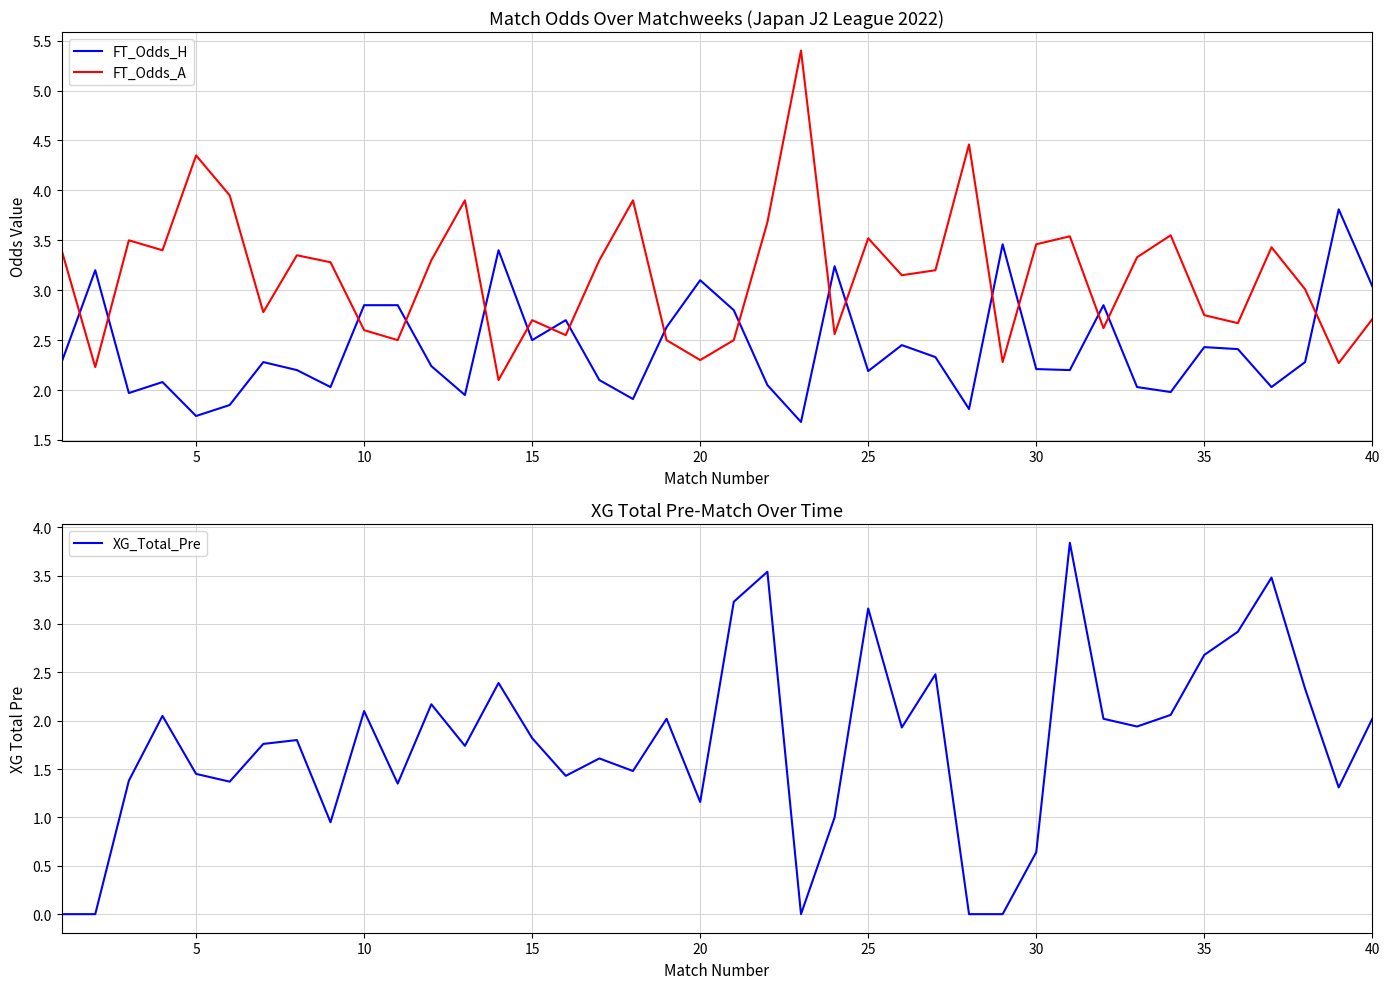

Is it true that XG_Total_Pre equals 3.2 at 25?

True